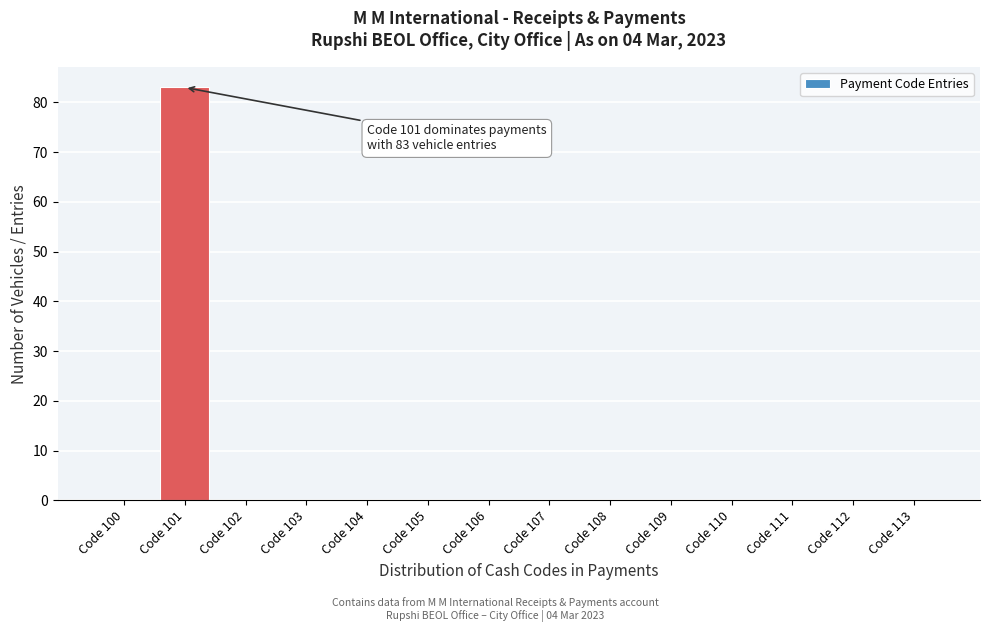

Reading left to right, transcribe all the data shown in this chart.

Code 100=0	Code 101=83	Code 102=0	Code 103=0	Code 104=0	Code 105=0	Code 106=0	Code 107=0	Code 108=0	Code 109=0	Code 110=0	Code 111=0	Code 112=0	Code 113=0